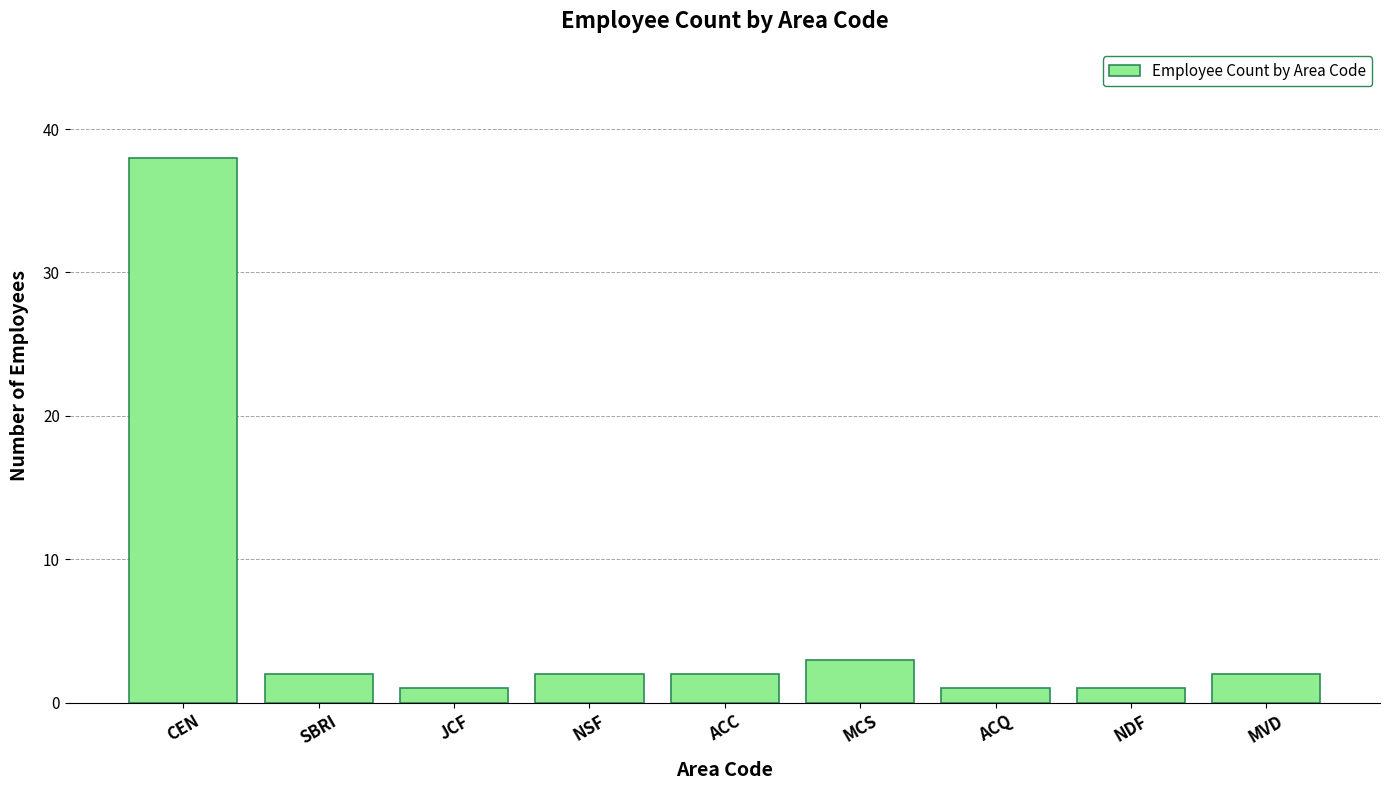

What is the value of the 4th bar from the left?

2